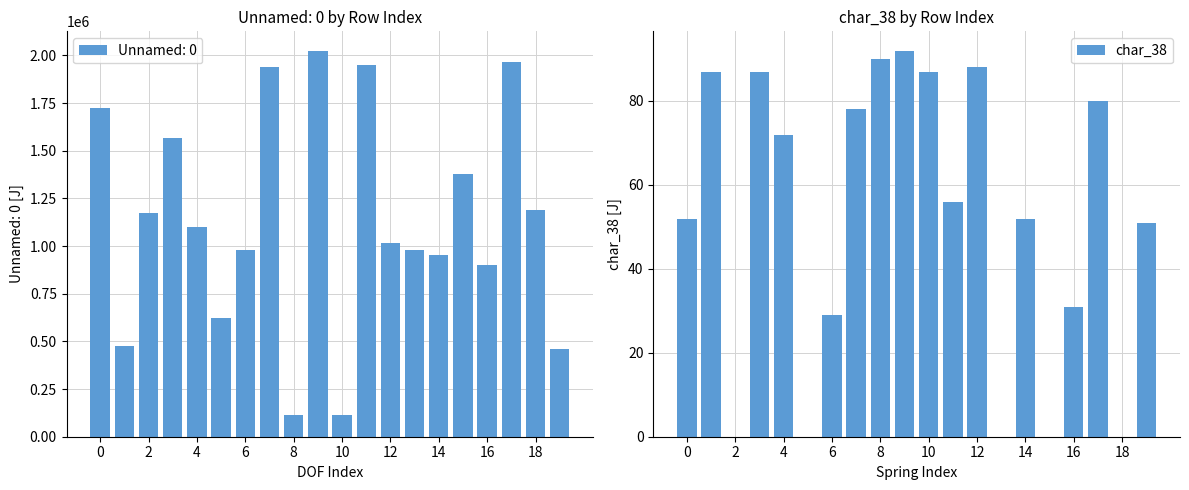

What is the sum of all char_38 values?

1032